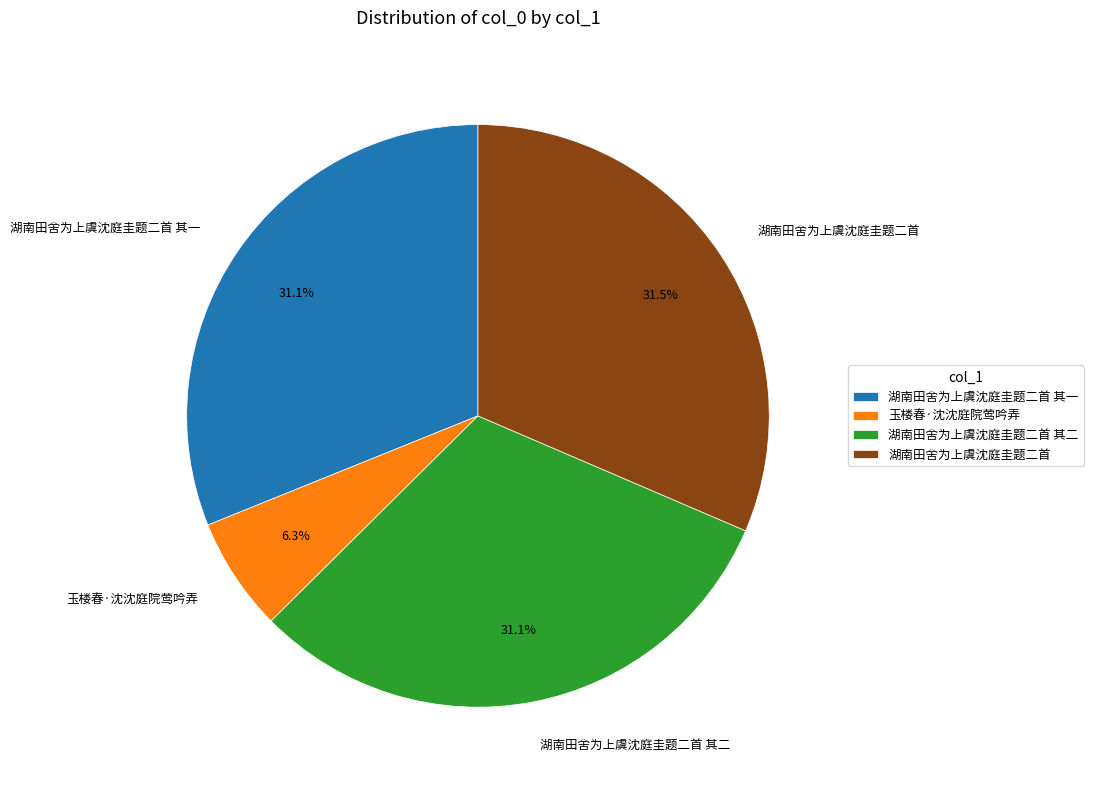

Is it true that 玉楼春·沈沈庭院莺吟弄 is 6% of the pie?

True